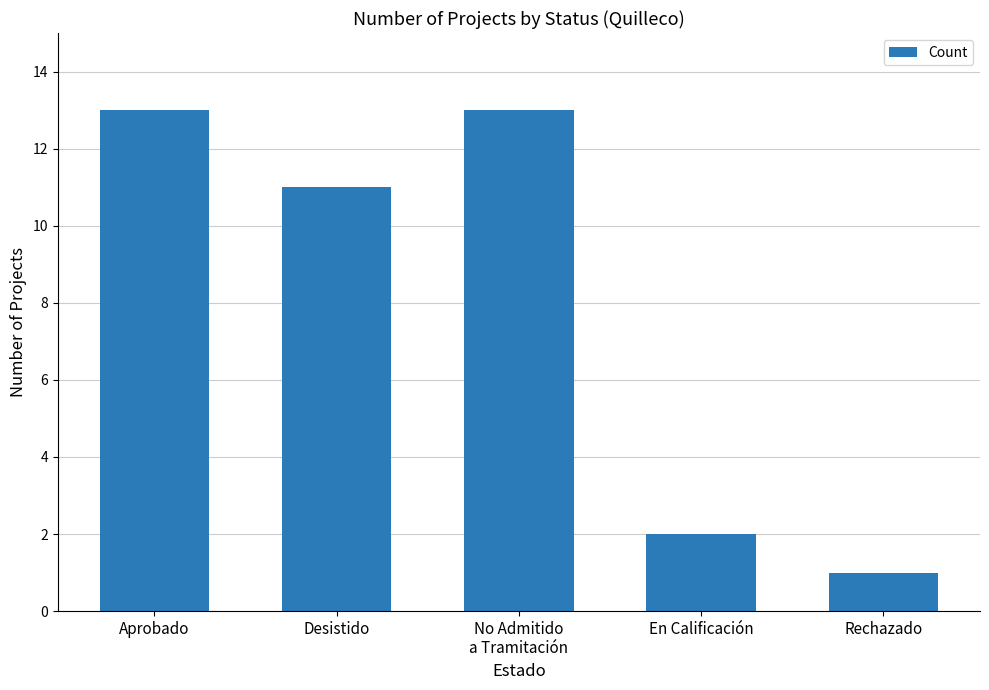

True or false: the data shows 18 at Aprobado.

False